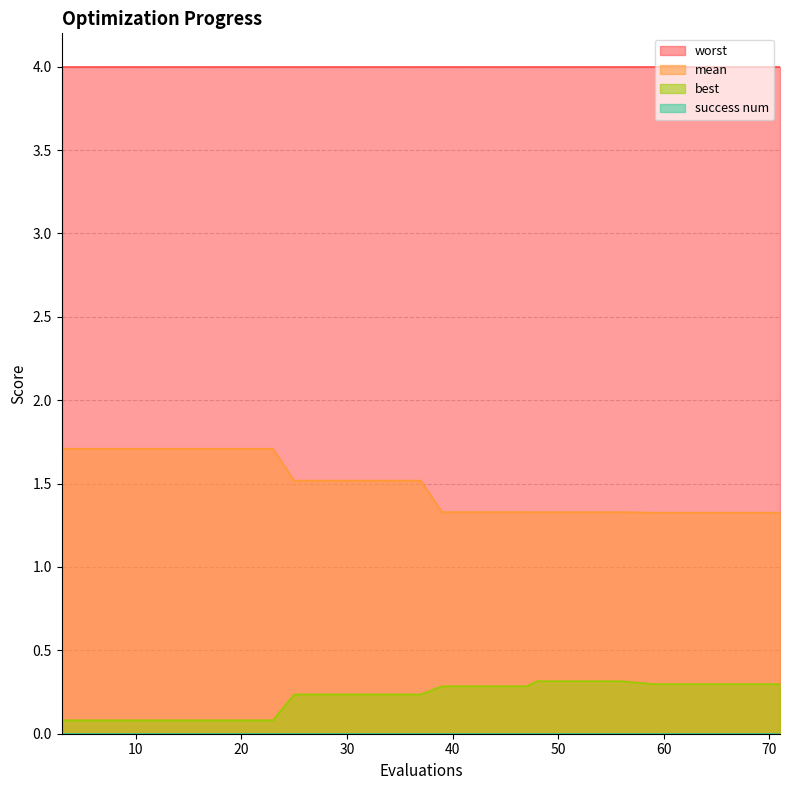

True or false: mean and best cross at least once.

False